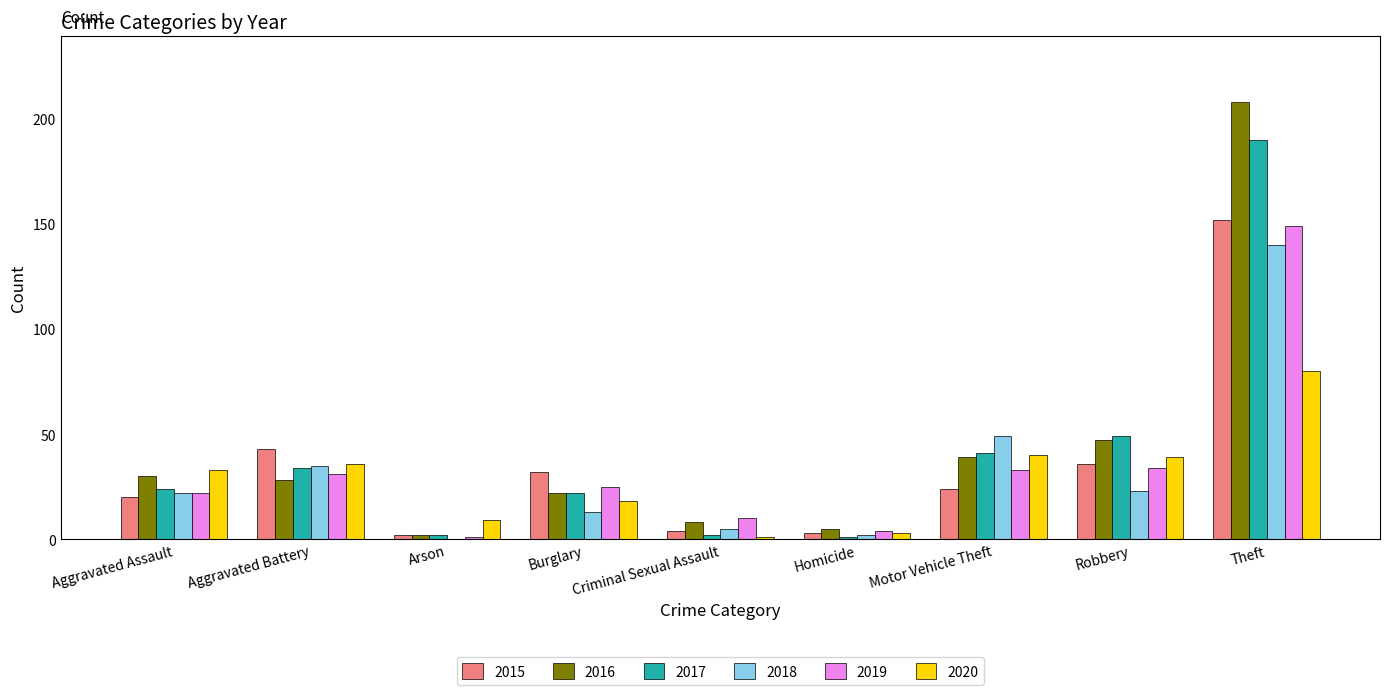

The 2019 series shows 149 at Theft. True or false?

True